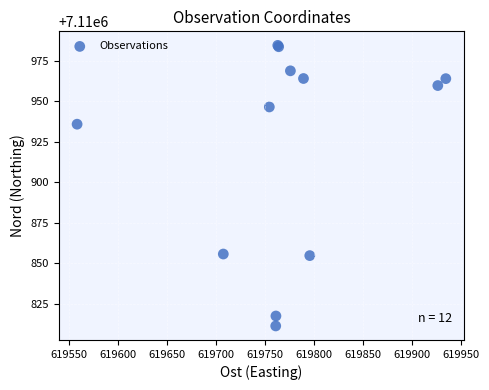

What Y value in the scatter plot is closest to 7110897?

7110935.8